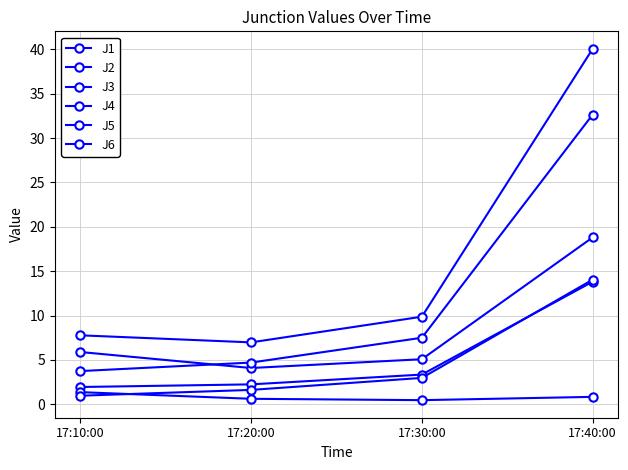

Which has a higher value, 17:40:00 or 17:20:00?

17:40:00